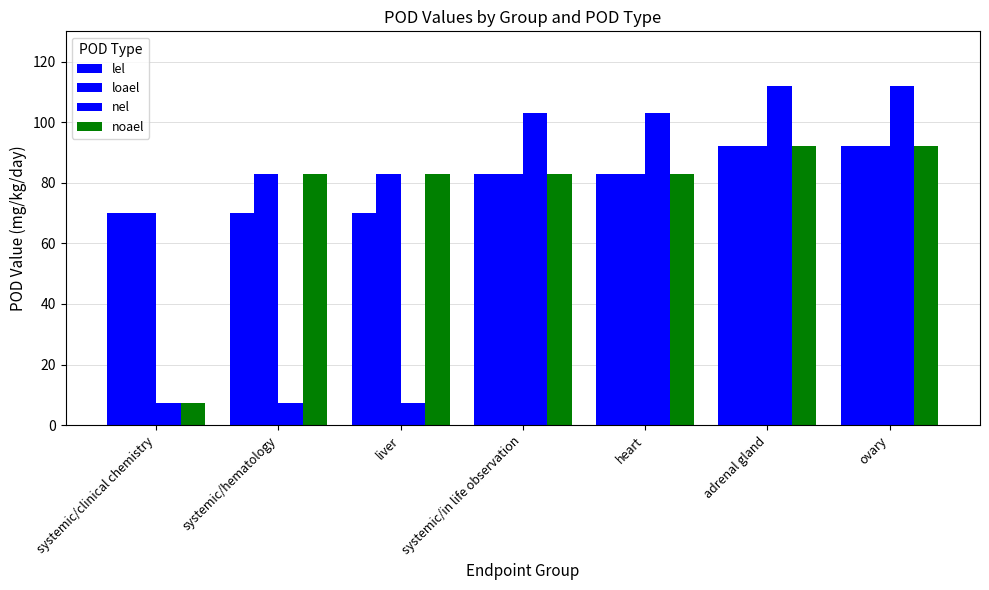

What is the difference between the loael values at heart and adrenal gland?

9.0